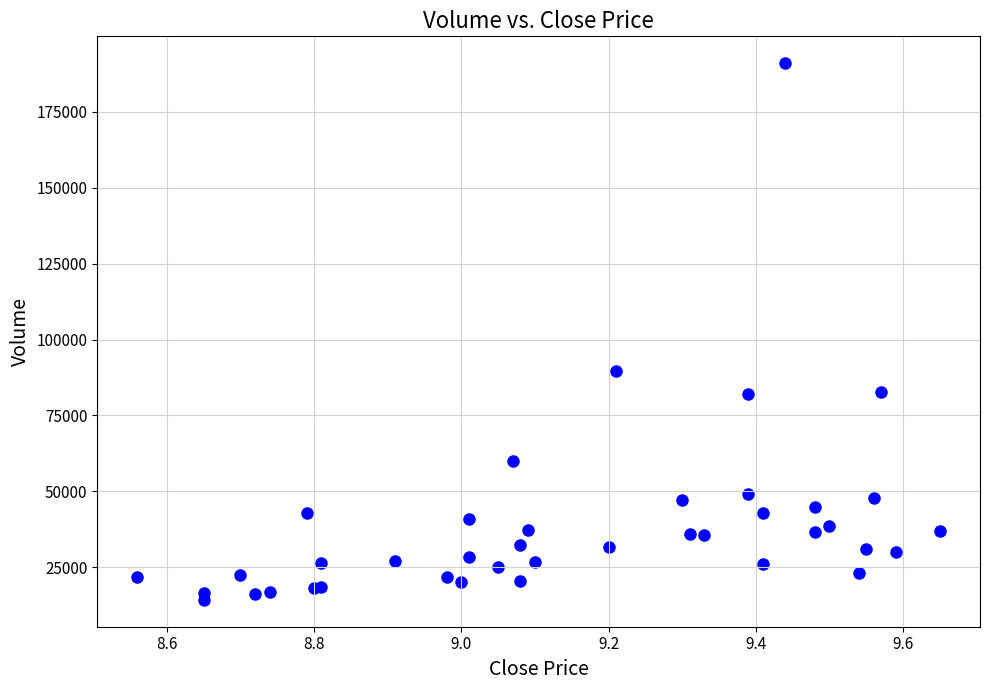

What Y value in the scatter plot is closest to 102659?

89634.2